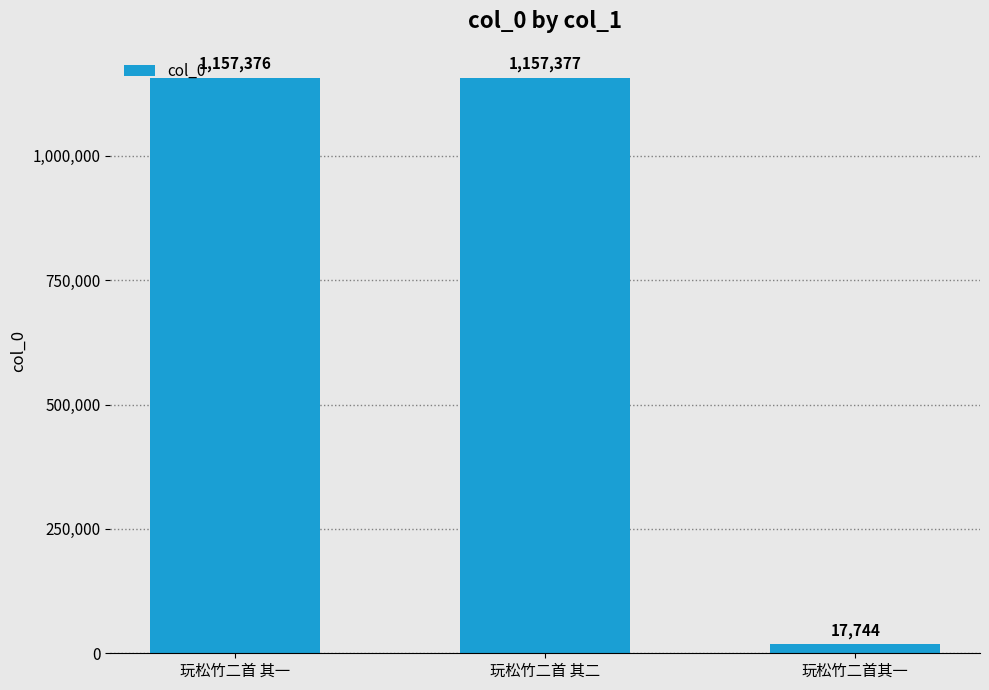

True or false: the data shows 686535 at 玩松竹二首 其一.

False